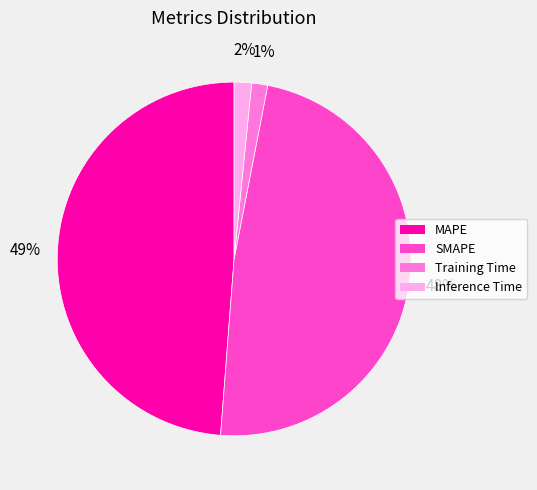

Is it true that Inference Time is 2% of the pie?

True